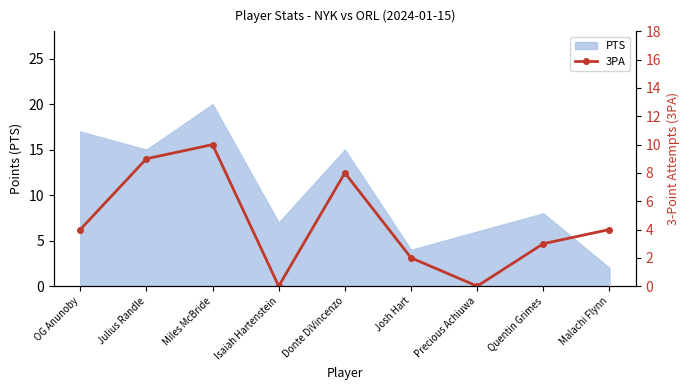

True or false: the data shows 4 at OG Anunoby.

True